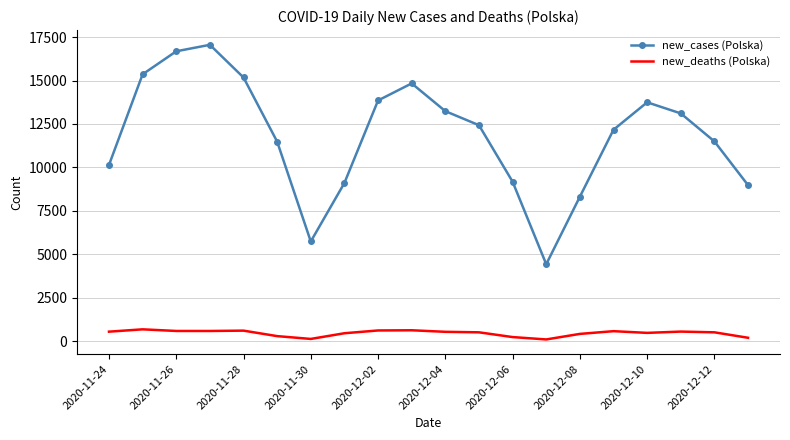

List the series in order of their peak value, lowest first.

new_deaths (Polska), new_cases (Polska)